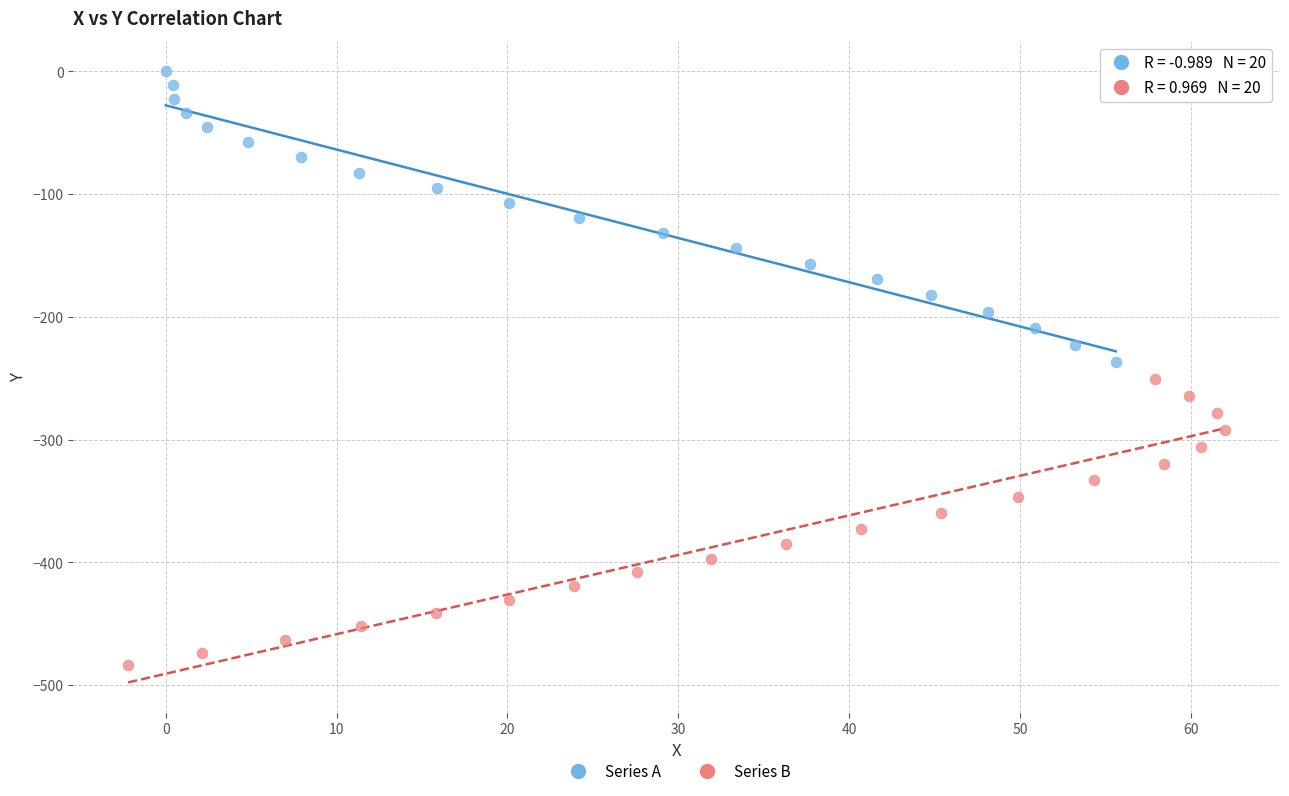

Which series has the widest spread of Y values?

Series A